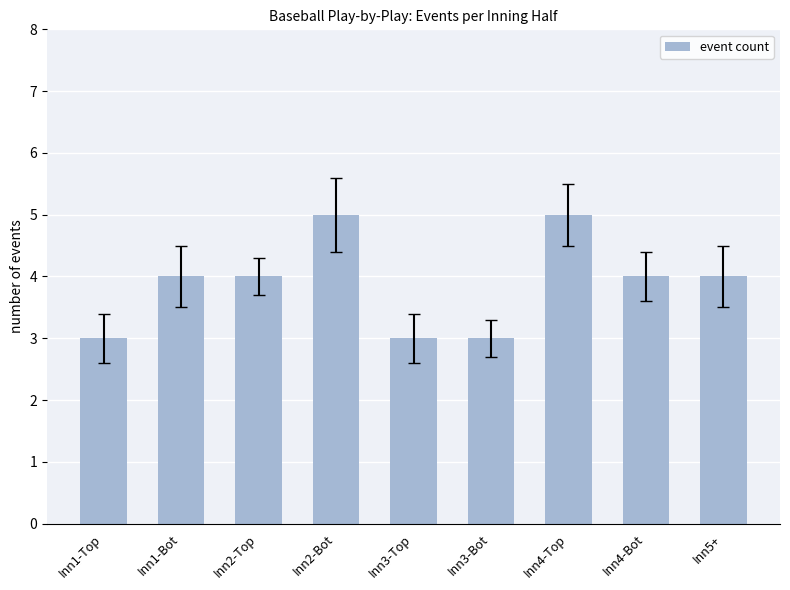

The chart shows a value of 3 at Inn1-Top. True or false?

True